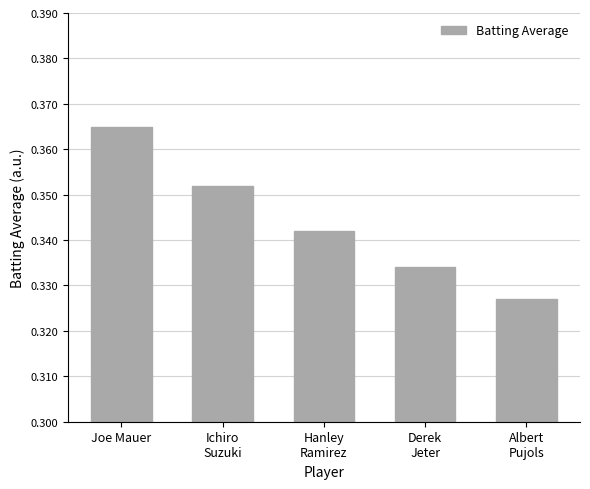

Which label corresponds to the largest value in the chart?

Joe Mauer